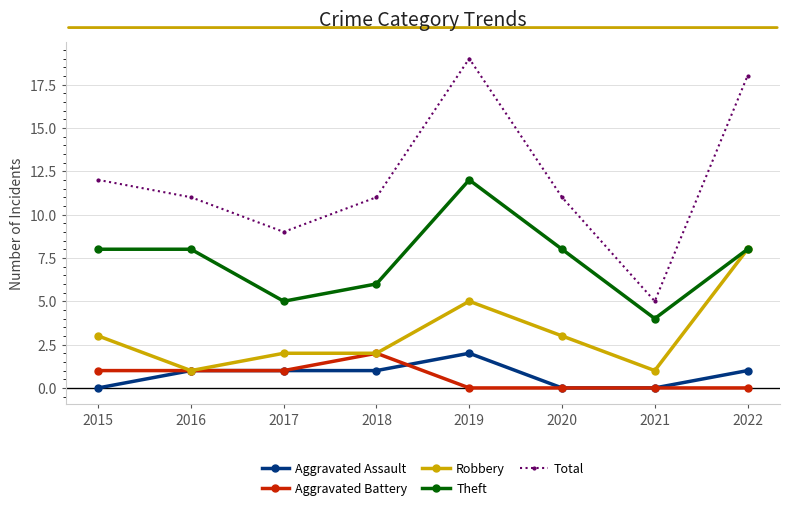

How many categories are shown in the chart?

8